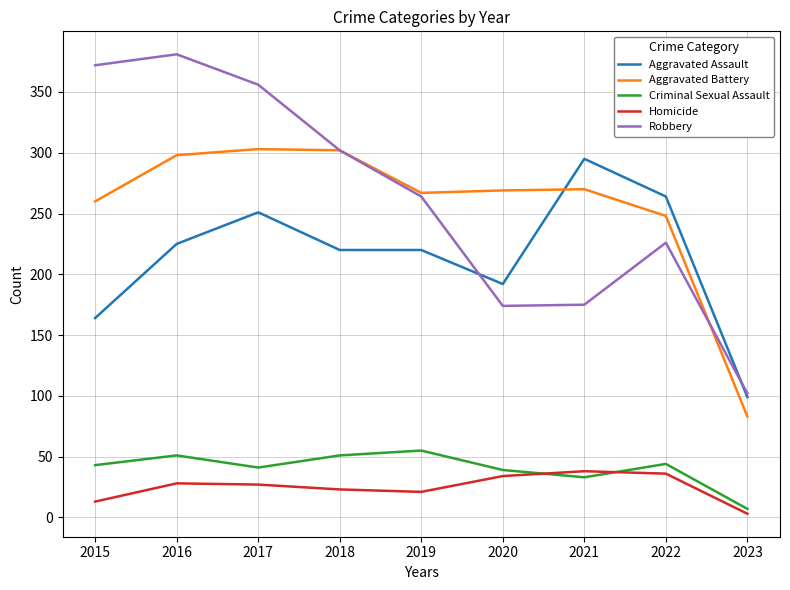

What is the minimum value for Robbery?

102